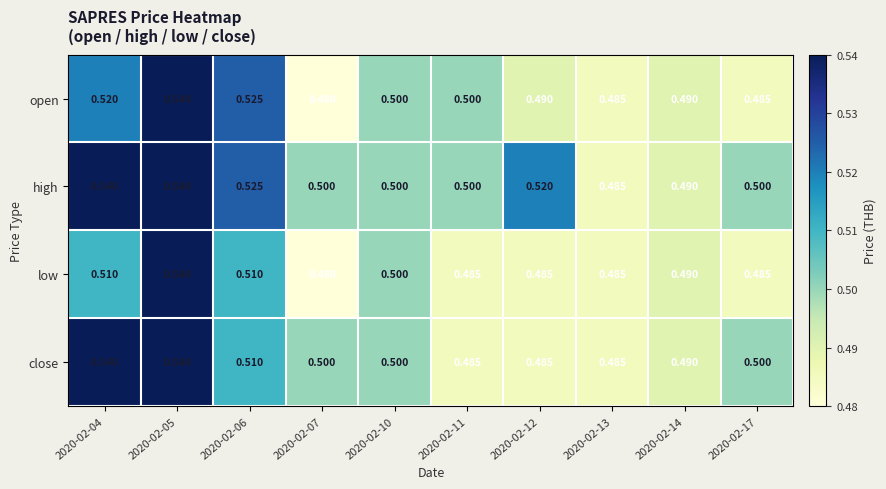

Which series has the largest total across all categories?

high